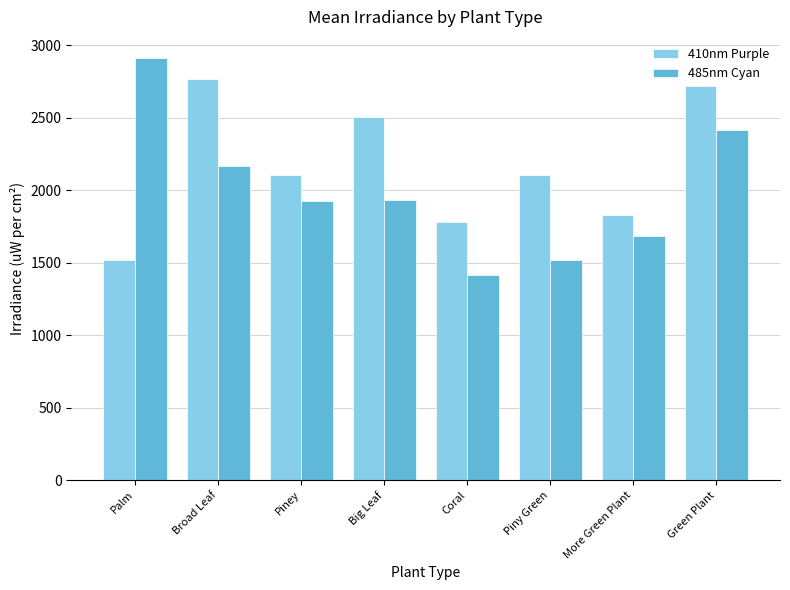

Which series has the widest spread of values?

485nm Cyan